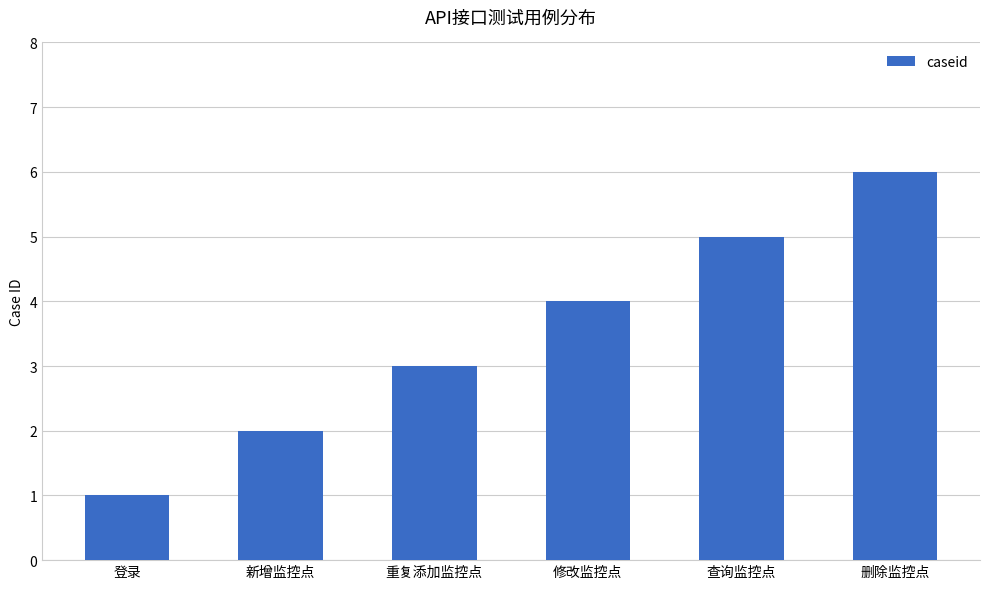

How many bars are there in total?

6